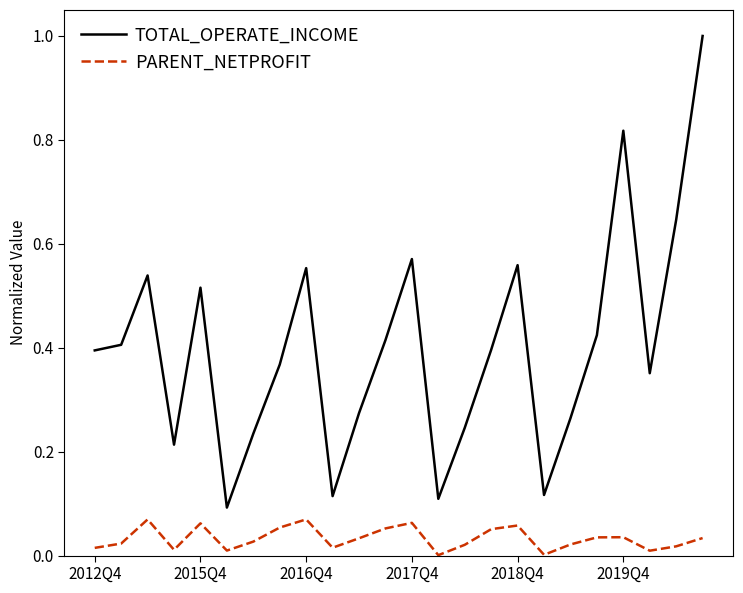

What is the maximum value shown in the chart?

1.0